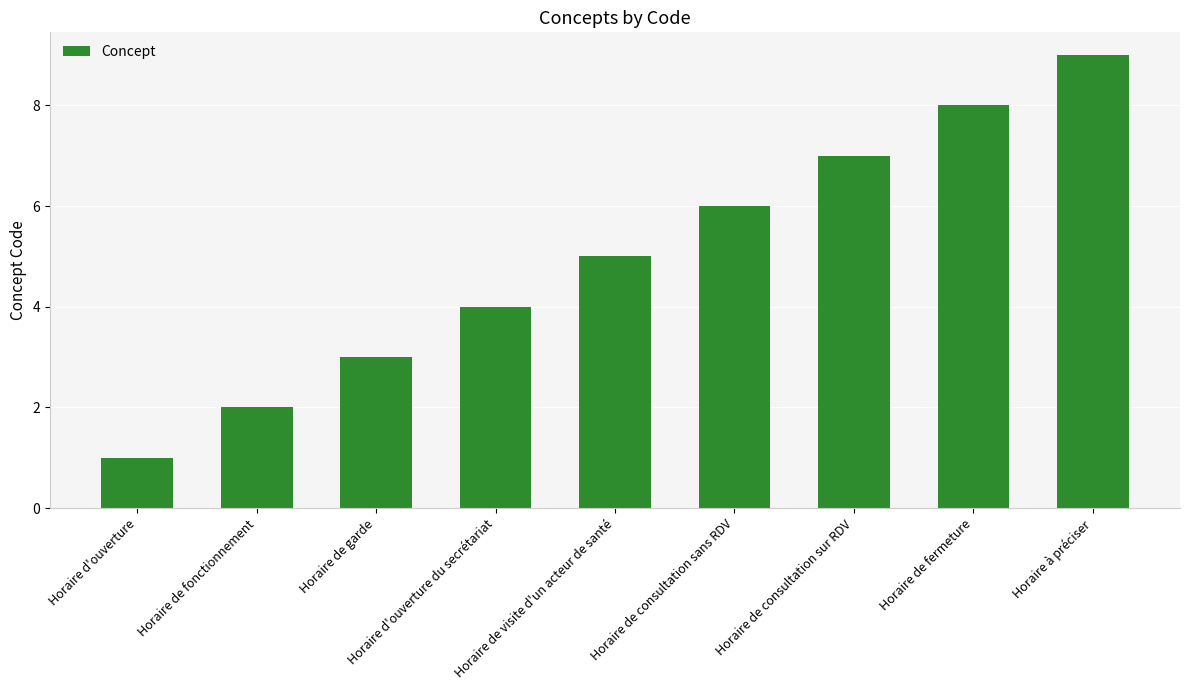

What is the change in value from Horaire d'ouverture du secrétariat to Horaire de consultation sans RDV?

+2